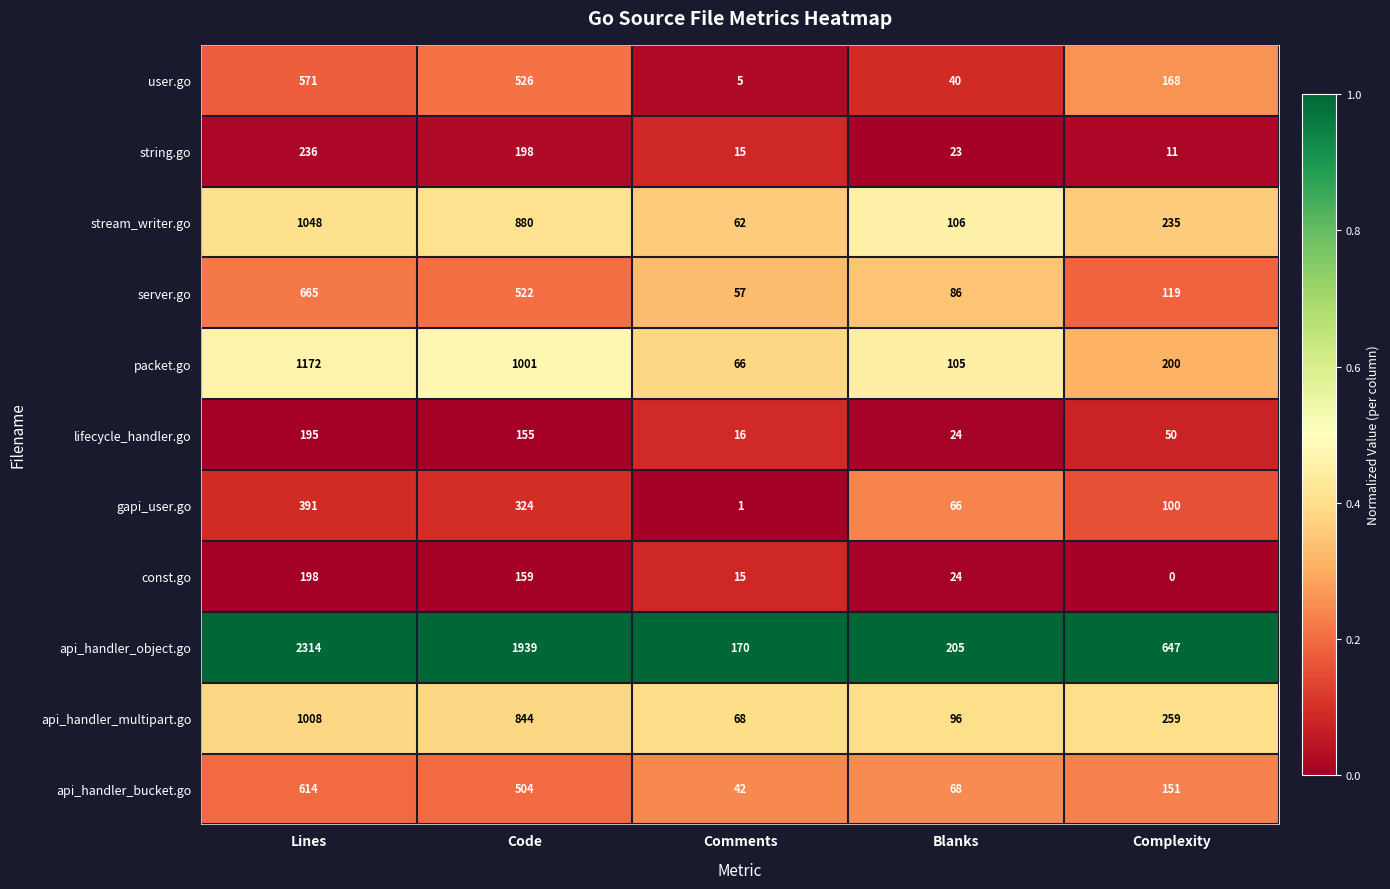

List the series in order of their peak value, lowest first.

lifecycle_handler.go, const.go, string.go, gapi_user.go, user.go, api_handler_bucket.go, server.go, api_handler_multipart.go, stream_writer.go, packet.go, api_handler_object.go